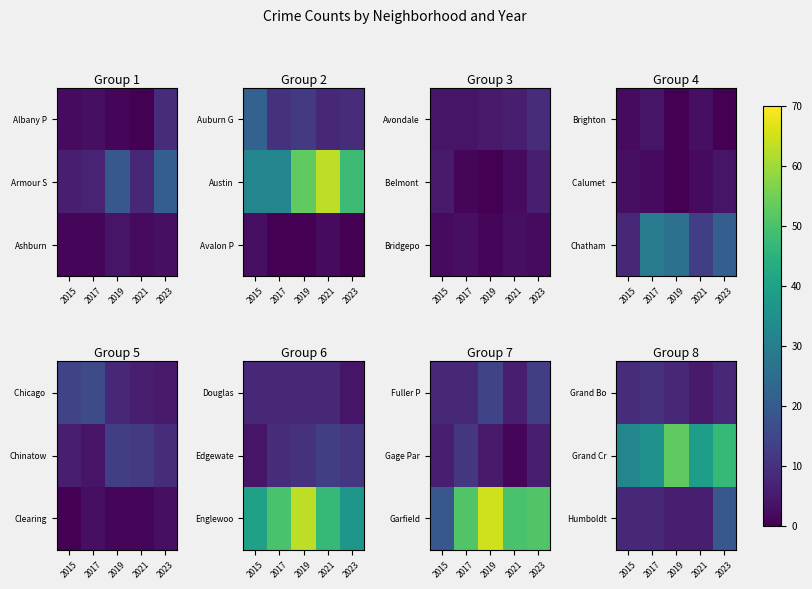

How many series are shown in this chart?

3